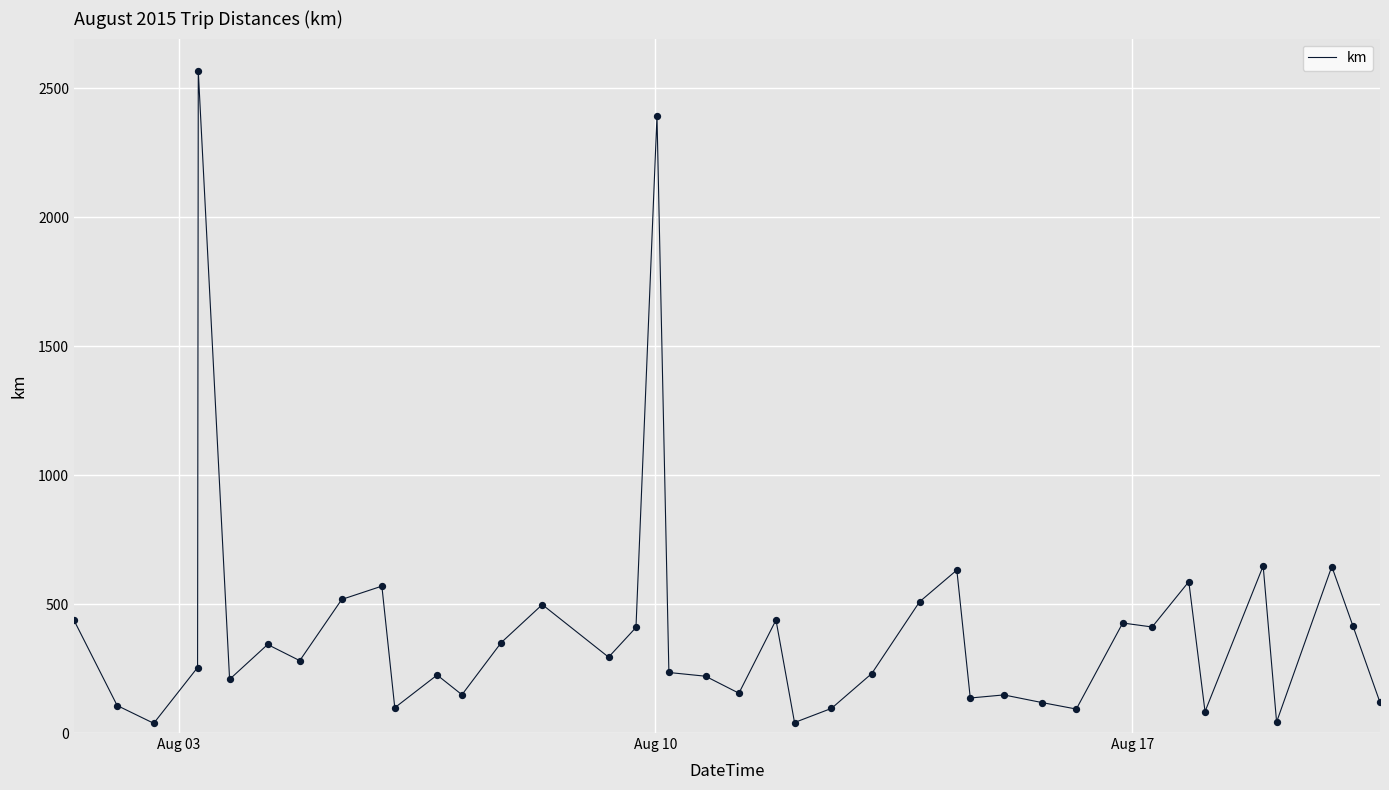

What is the greatest value displayed?

2565.7